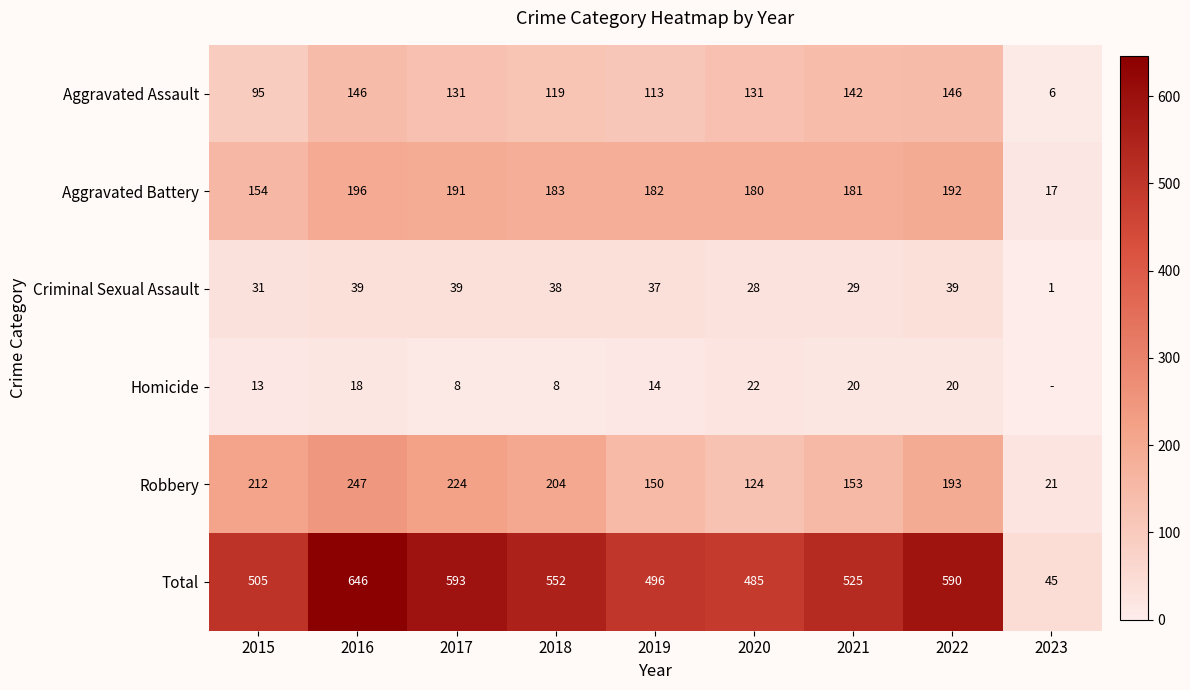

At how many categories does at least one series exceed 489?

7